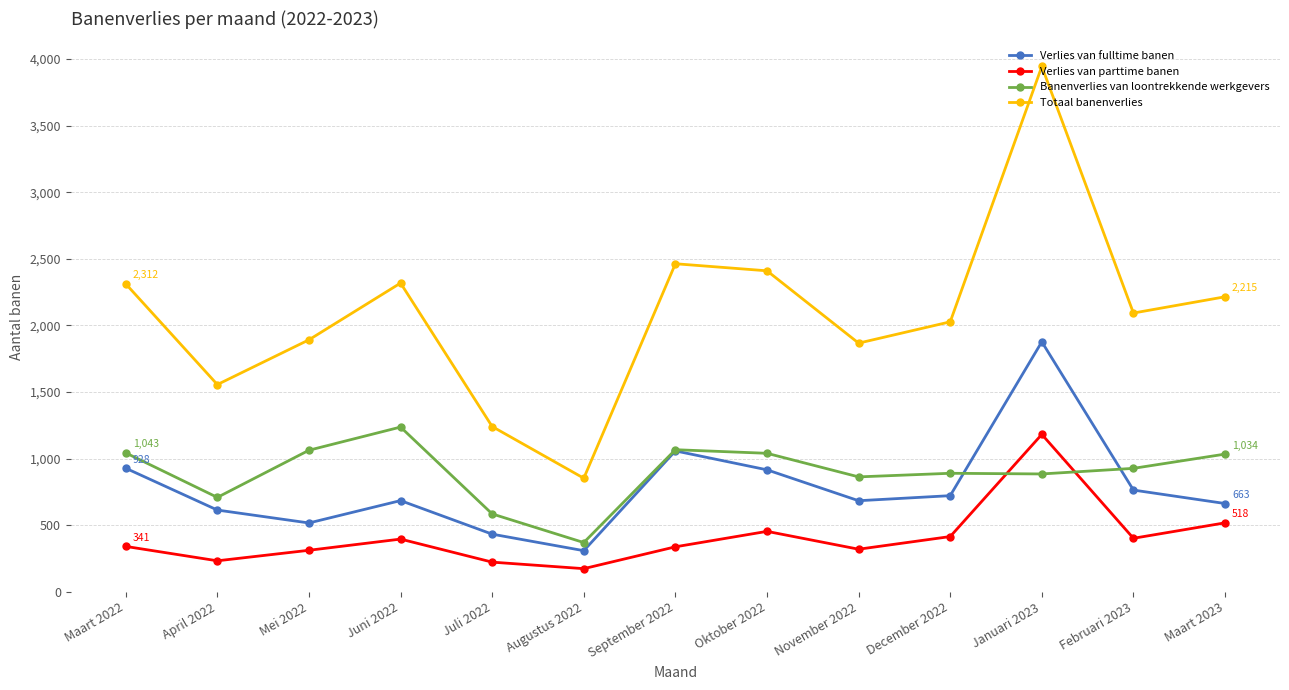

What is the label of the 8th point from the right?

Augustus 2022